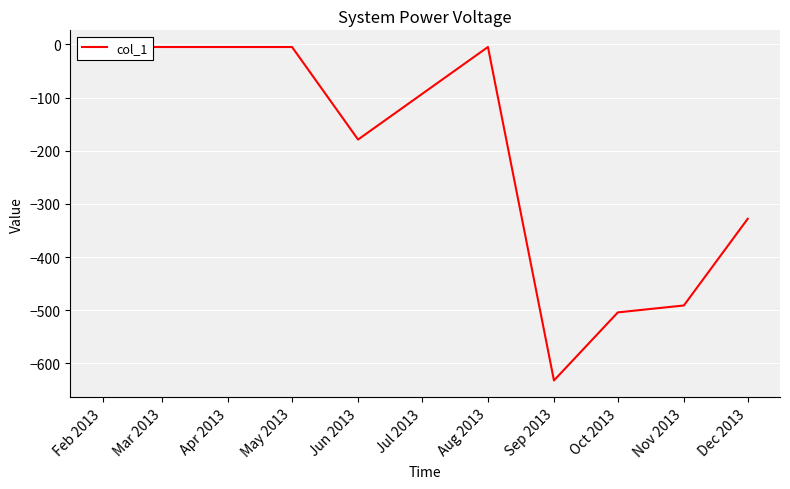

The chart shows a value of -311 at Sep 2013. True or false?

False